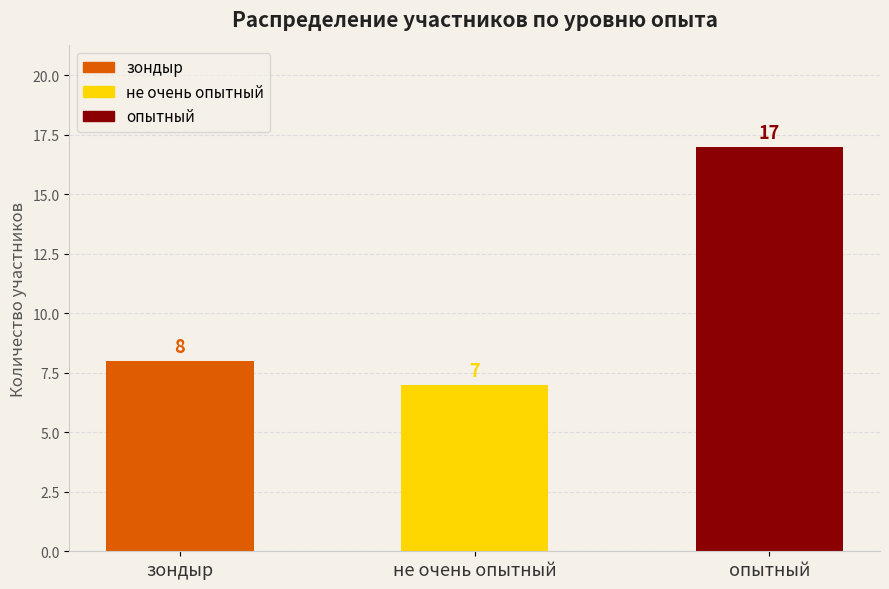

What position from the right is не очень опытный?

2